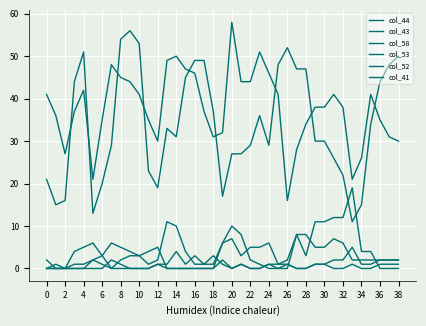

At which category does col_43 reach its first local valley?

2